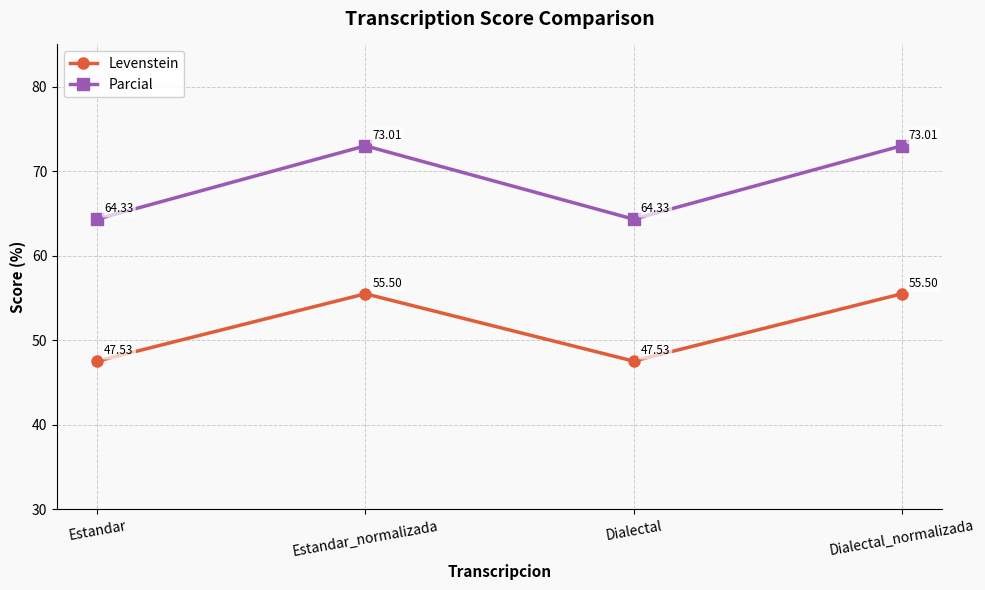

What is the average value of the Parcial series?

68.7